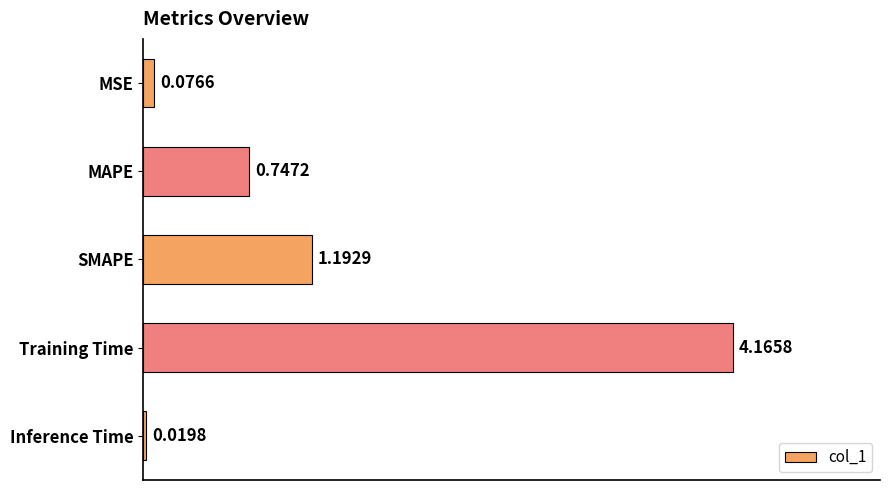

What is the change in value from MAPE to Training Time?

+3.4